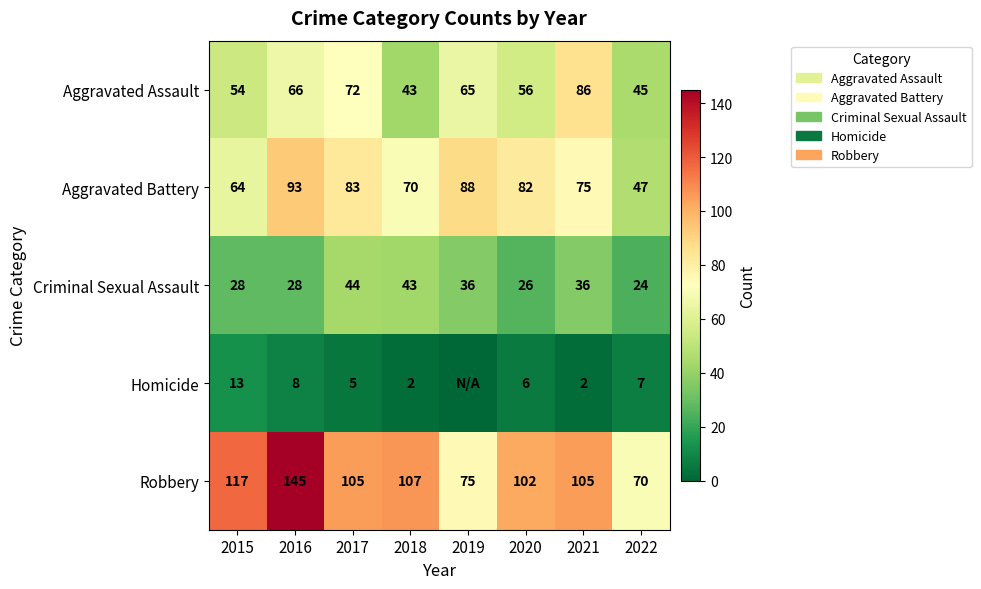

What is the difference between the Aggravated Battery values at 2016 and 2020?

11